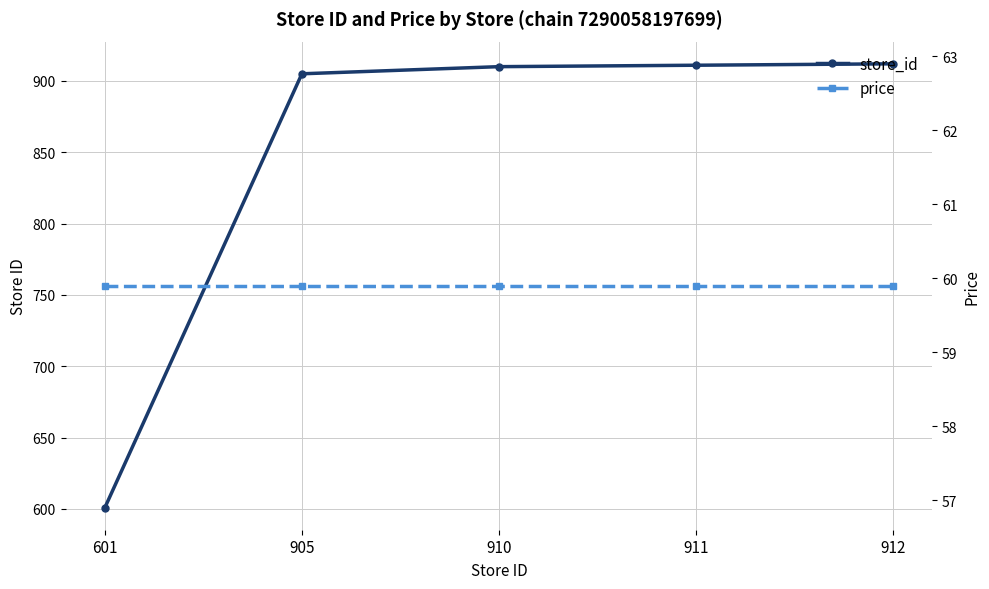

Is it true that store_id equals 912.0 at 912?

True